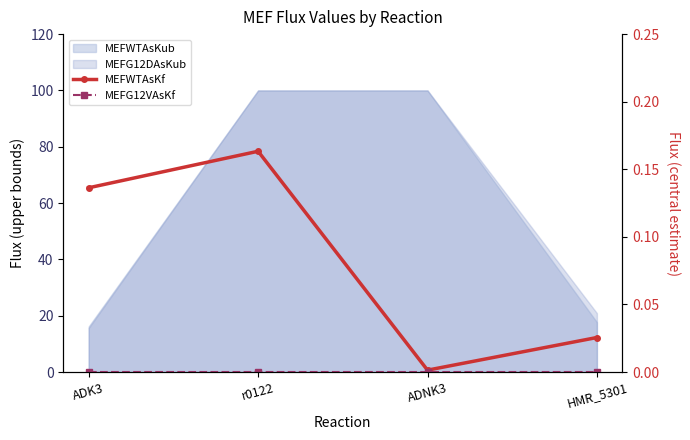

At which category is the sum across all series the highest?

r0122